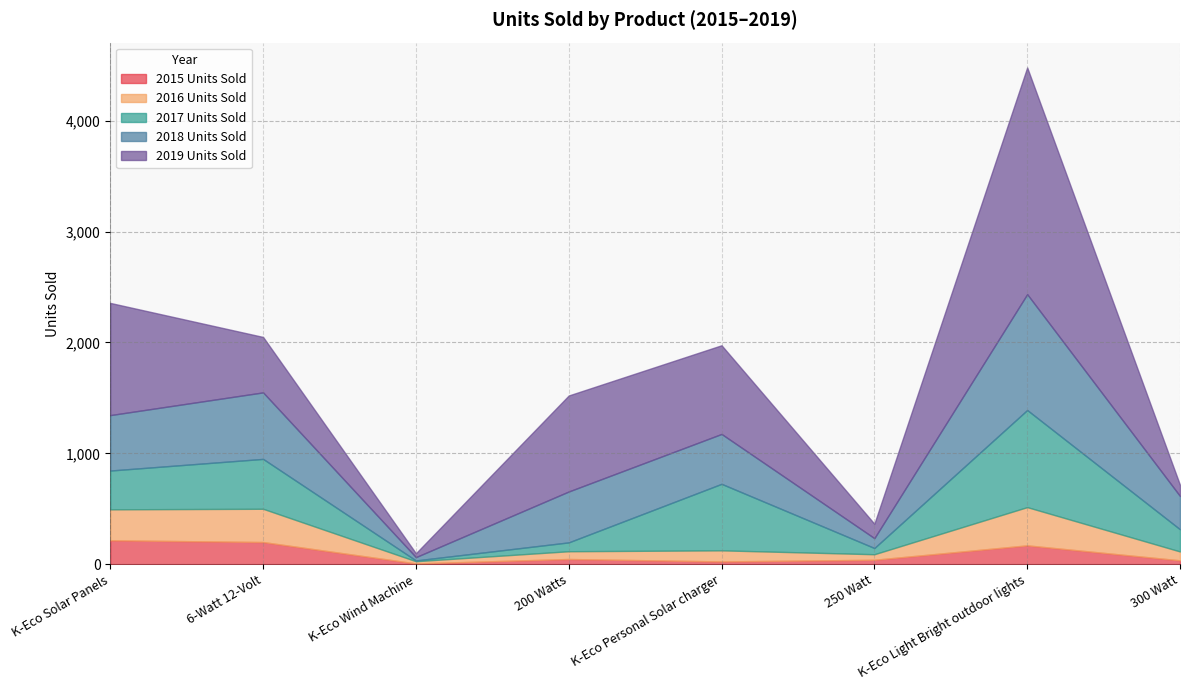

In 2016 Units Sold, how many points are lower than both neighbors (excluding endpoints)?

2